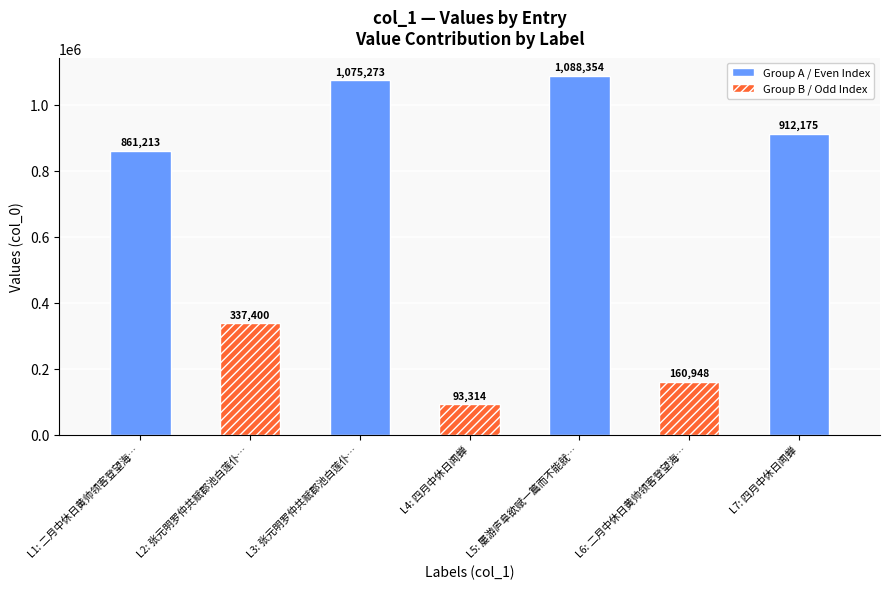

What is the label of the 7th bar from the left?

四月中休日闻蝉